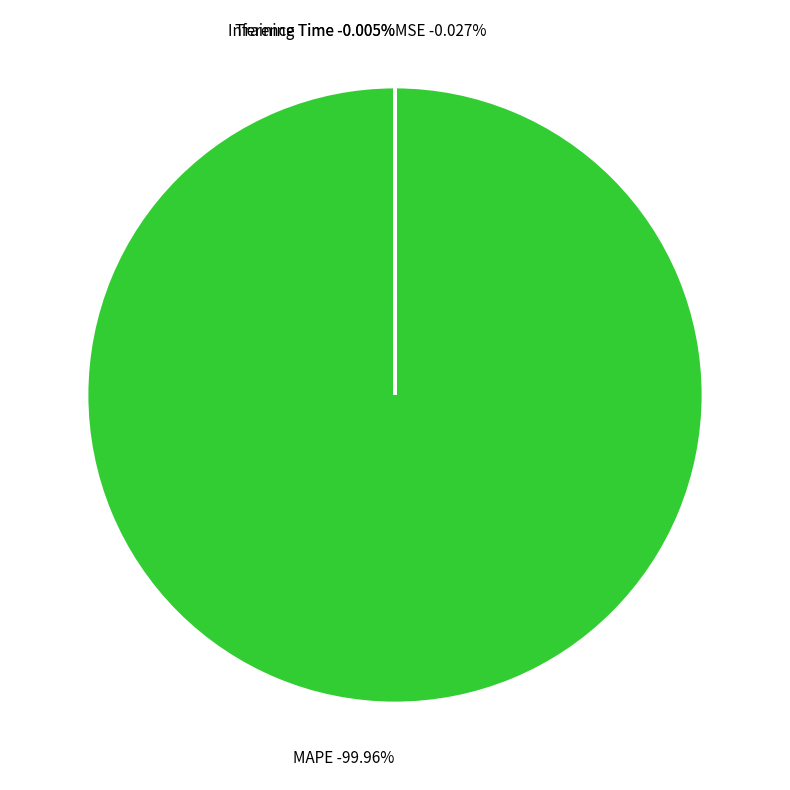

The Inference Time slice represents 14% of the pie. True or false?

False